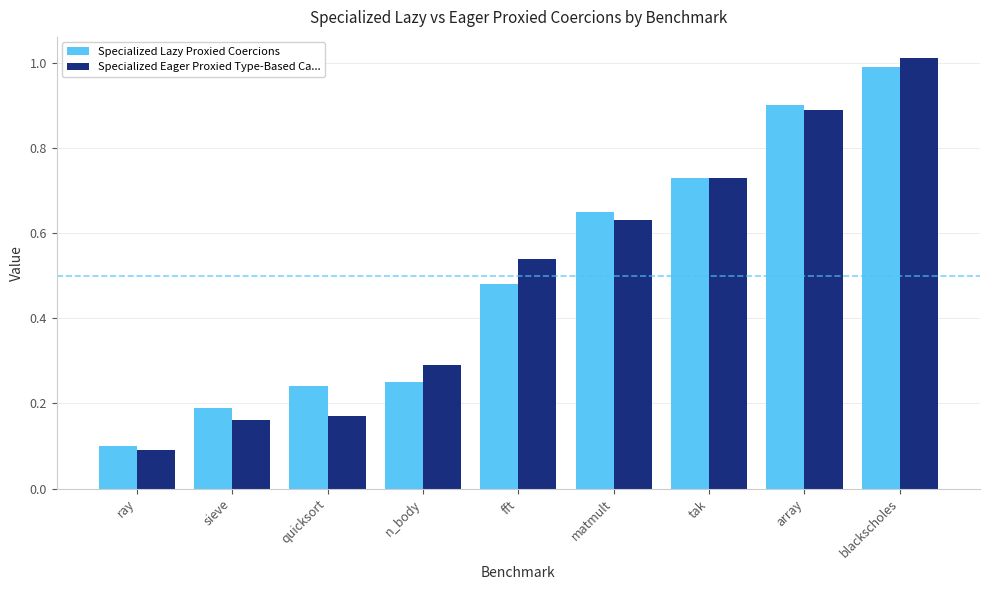

Which series has the largest range (max minus min)?

Specialized Eager Proxied Type-Based Ca...